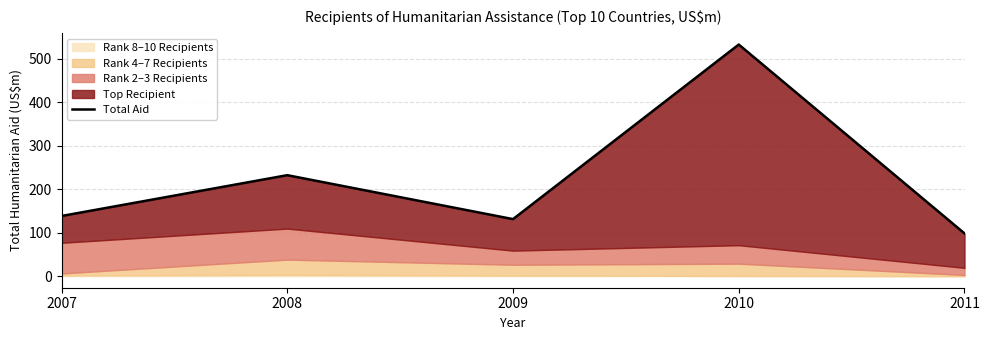

True or false: there are more than 1 points higher than both neighbors.

True